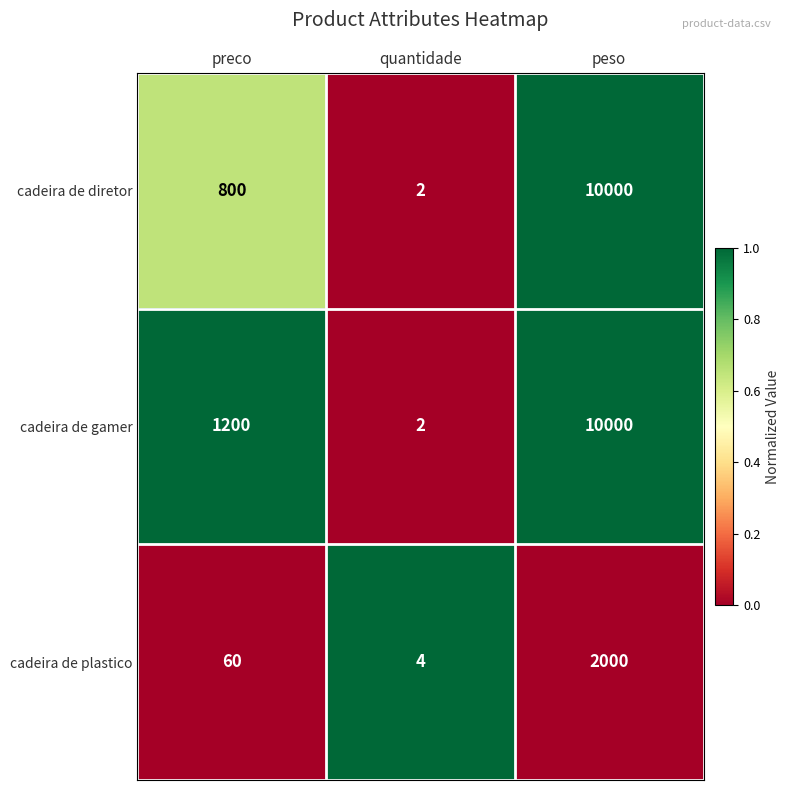

How many categories are shown in the chart?

3